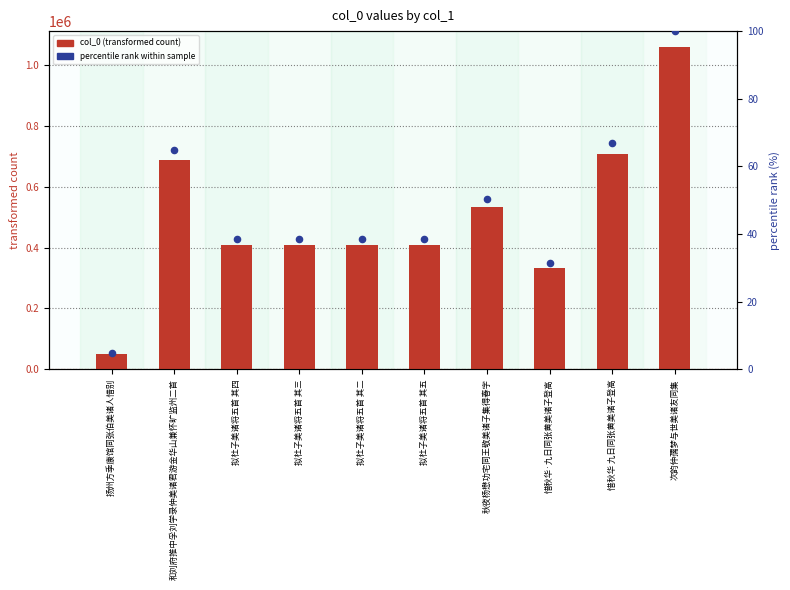

Which series has the largest total across all categories?

col_0